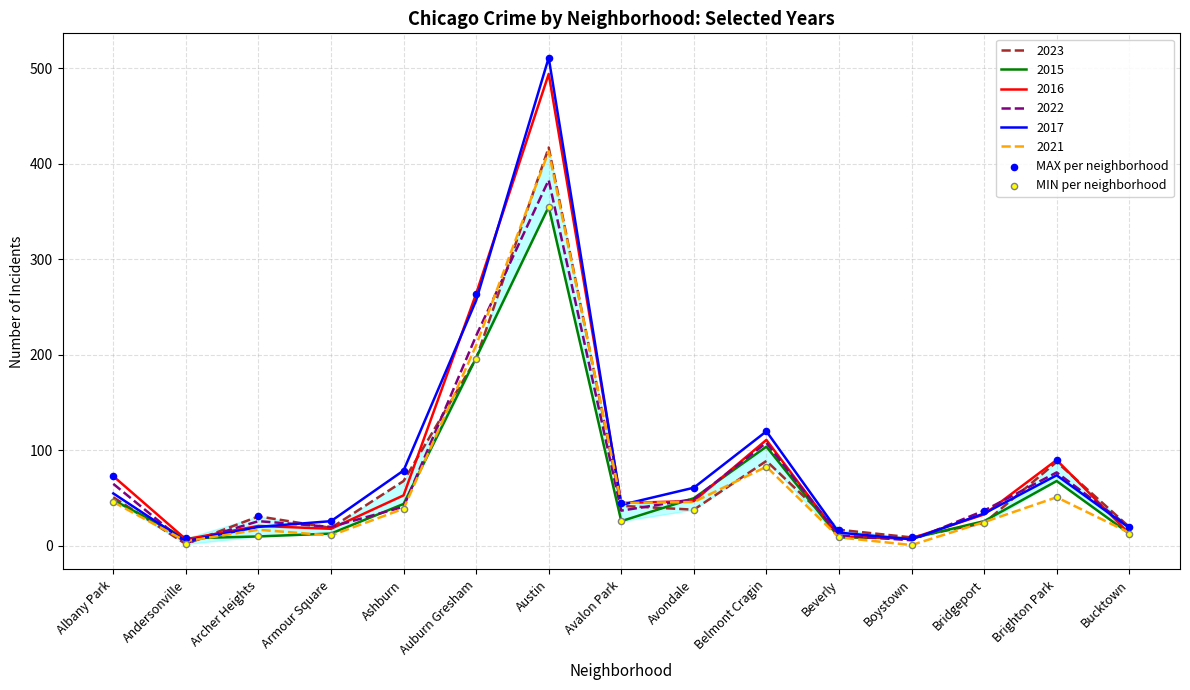

Which series contains the lowest Y value?

MIN per neighborhood